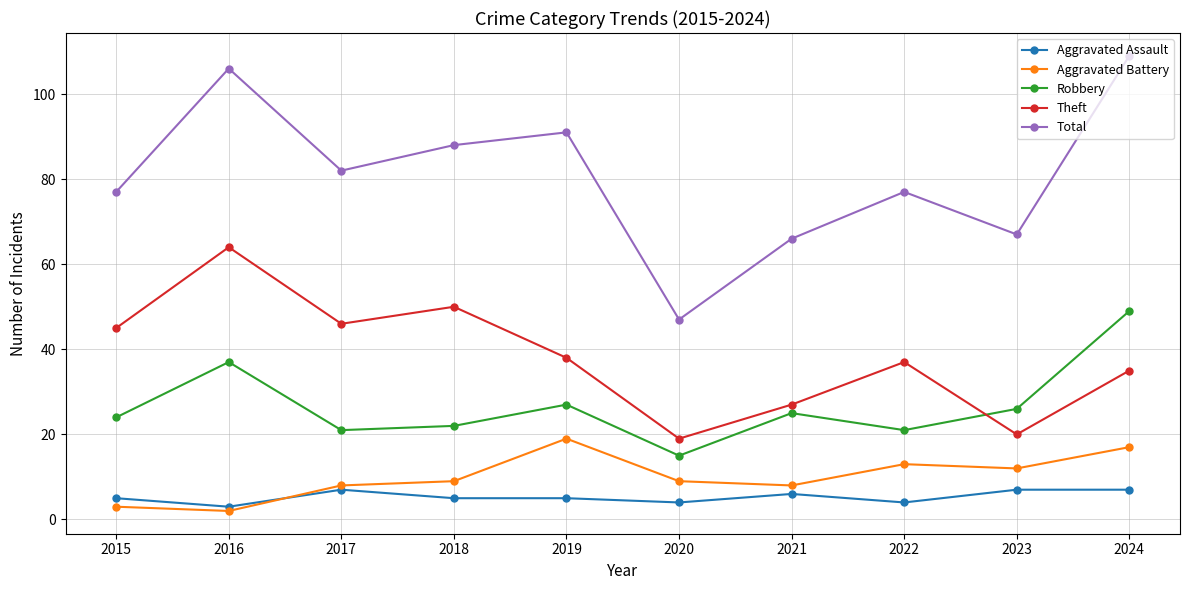

At which label does Total reach its minimum?

2020